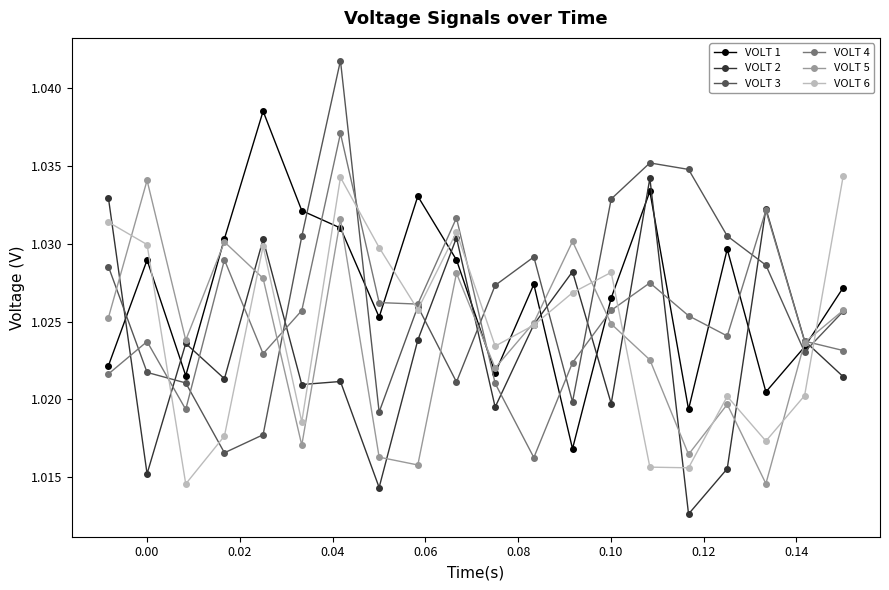

How many VOLT 4 values are between 1 and 2?

20